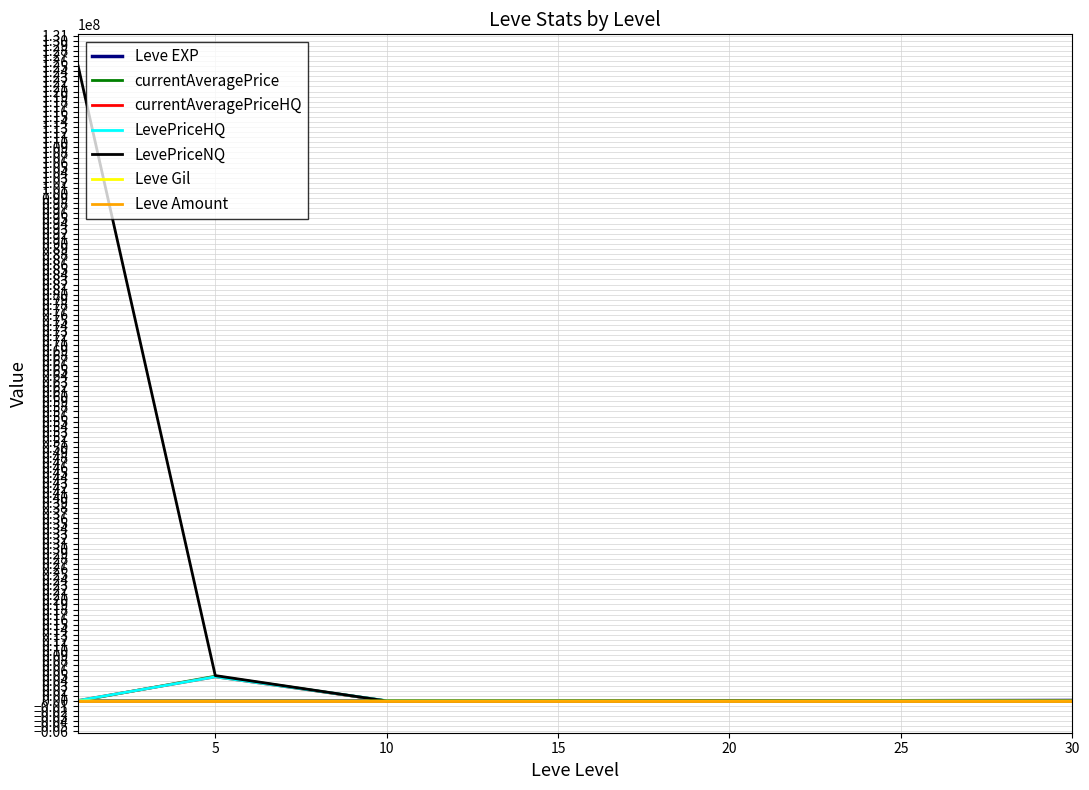

What is the maximum value for currentAveragePriceHQ?

4750000